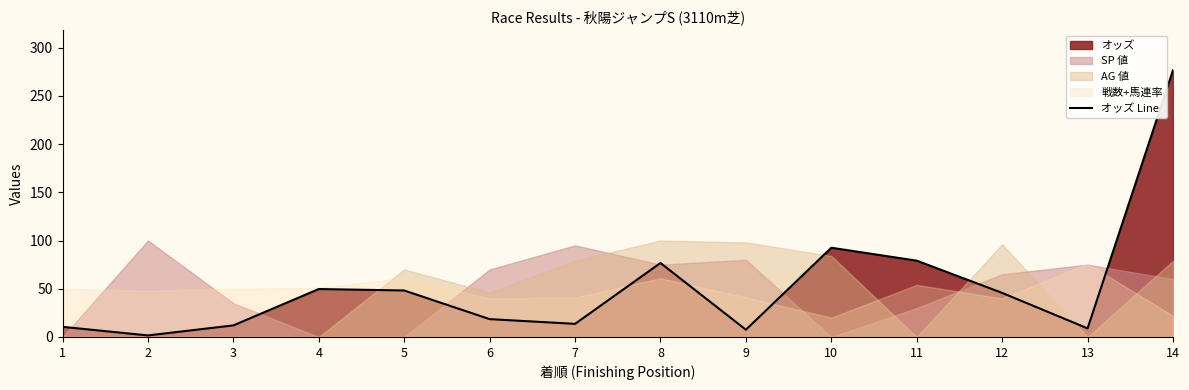

List the labels in order of value, smallest first.

2, 9, 13, 1, 3, 7, 6, 12, 5, 4, 8, 11, 10, 14